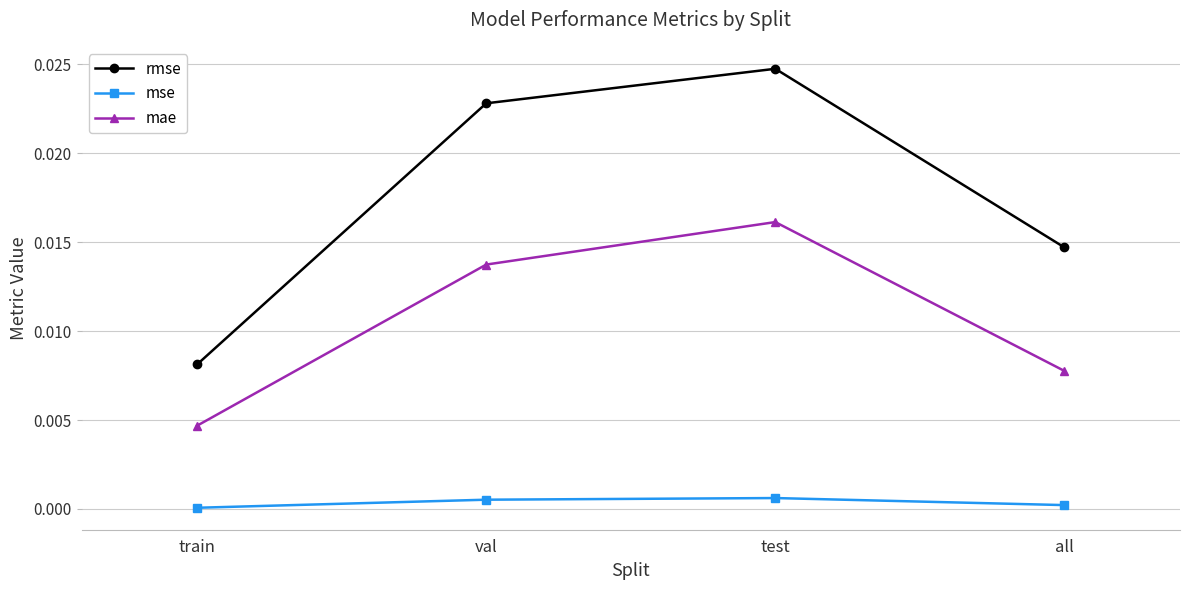

True or false: rmse and mse intersect in this chart.

False